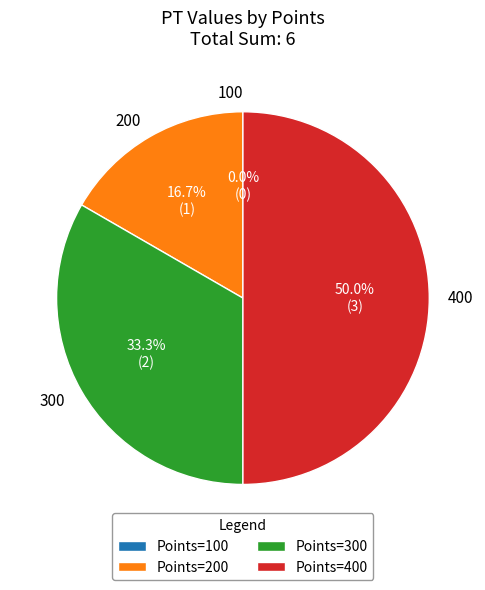

What is the change in value from 200 to 300?

+1